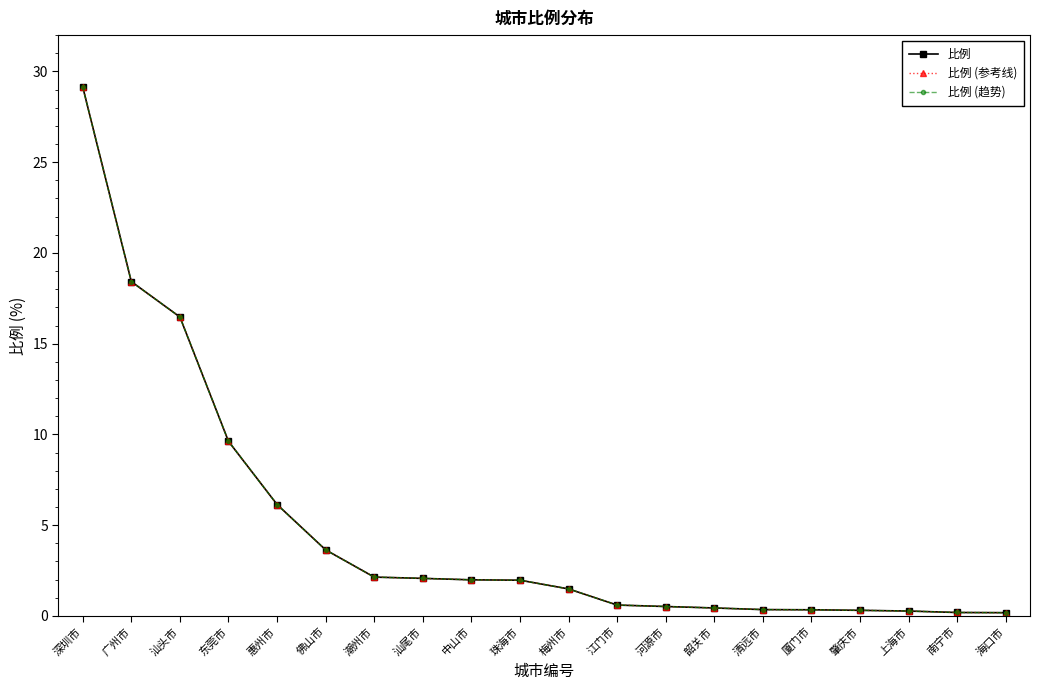

At which label does 比例 (趋势) first exceed 1?

深圳市